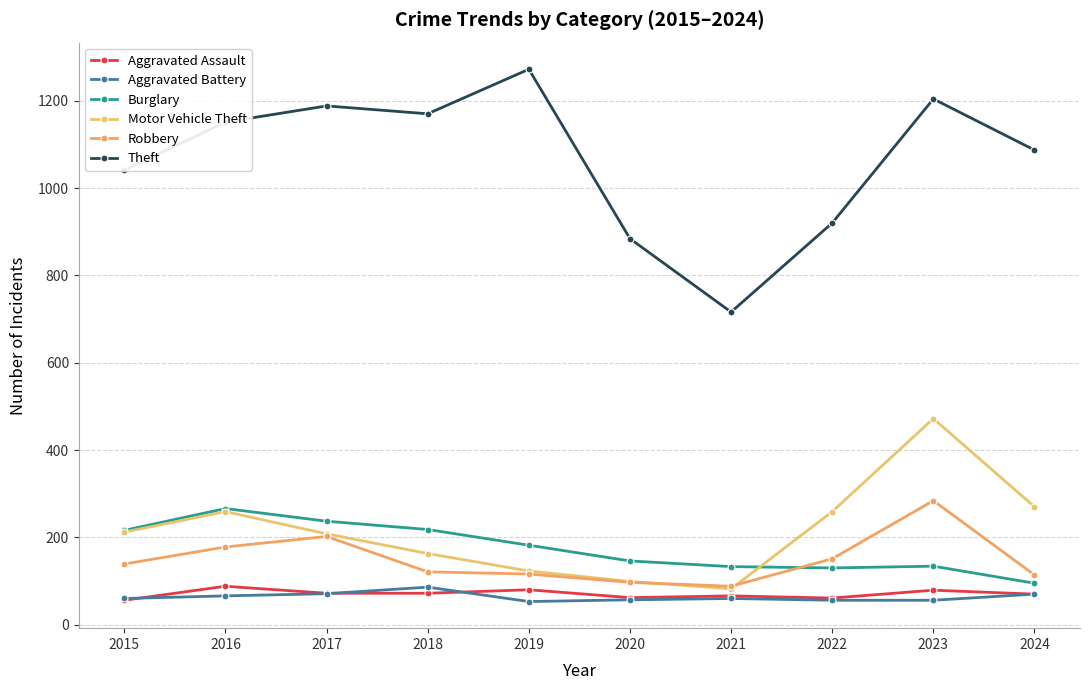

True or false: Aggravated Battery and Theft cross at least once.

False